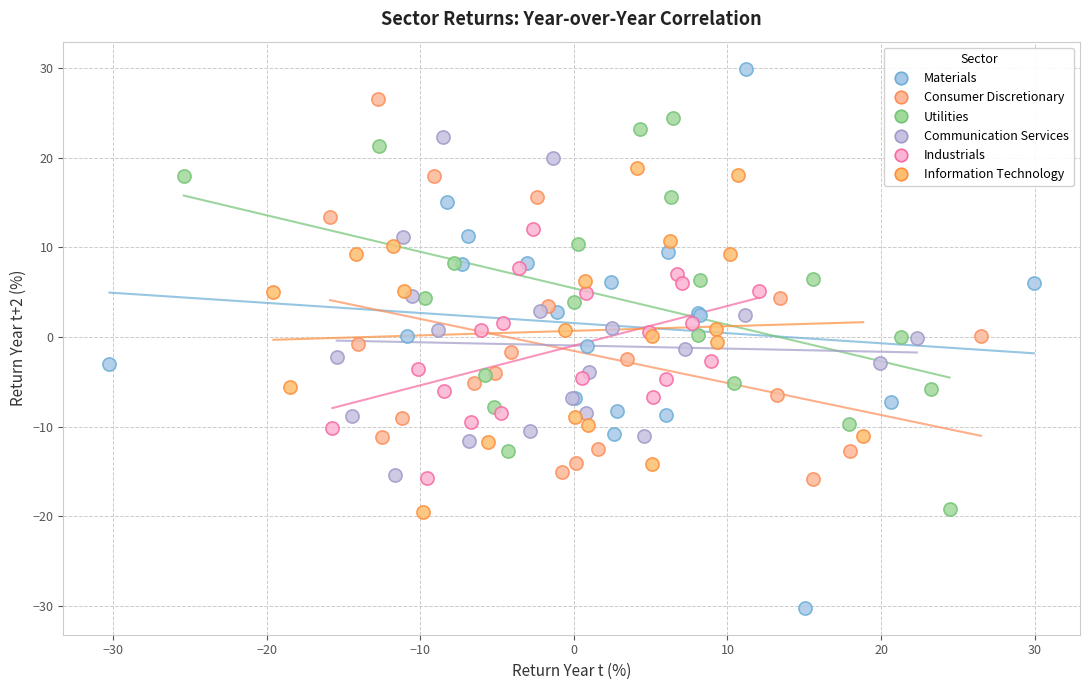

Which series reaches the maximum Y coordinate?

Materials